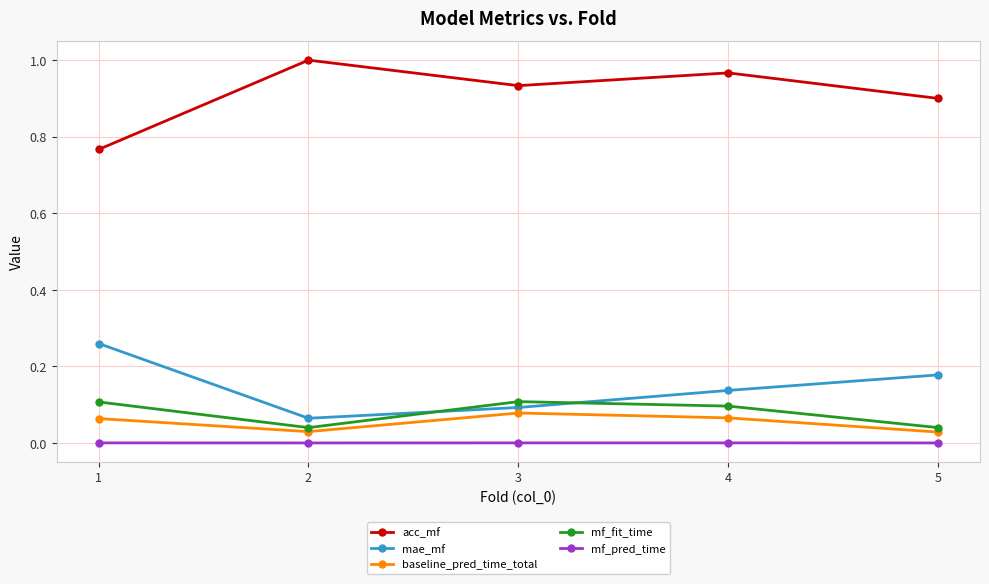

Which series has the largest total across all categories?

acc_mf